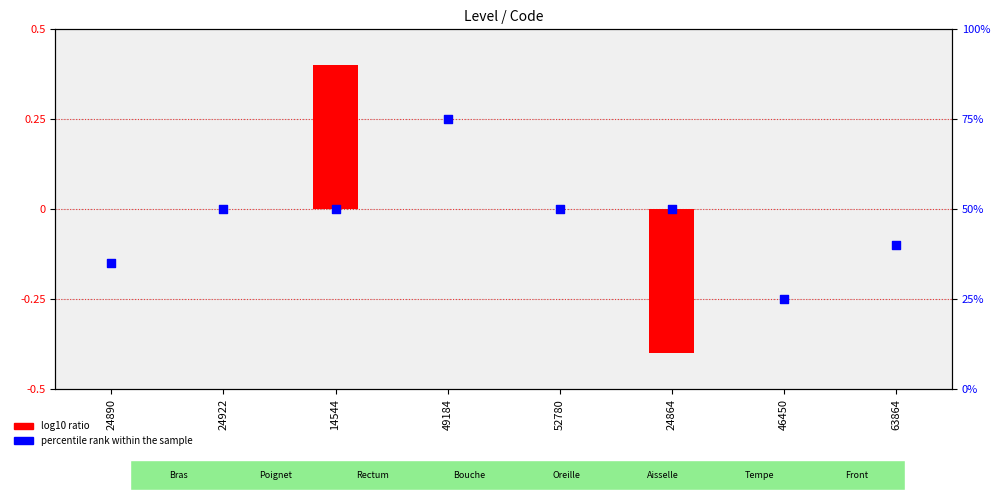

Which series contains the lowest Y value?

log10 ratio